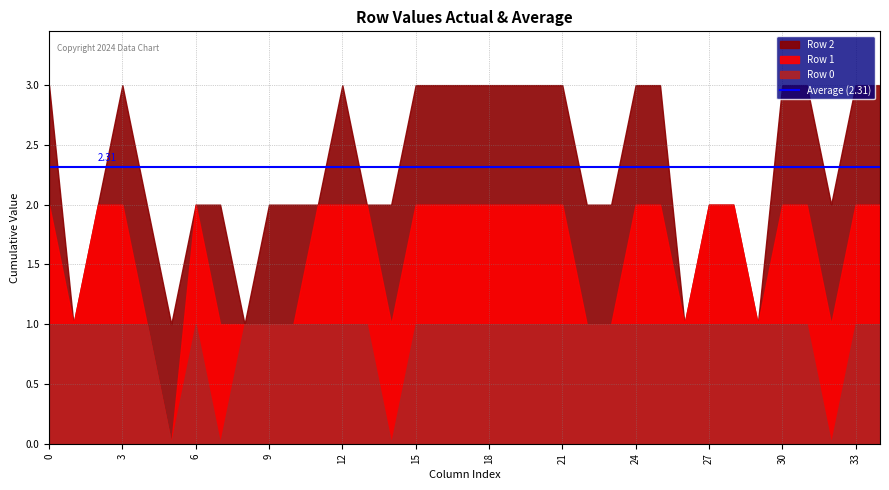

At 7, list the series in order from smallest to largest.

Row 0, Row 1, Row 2